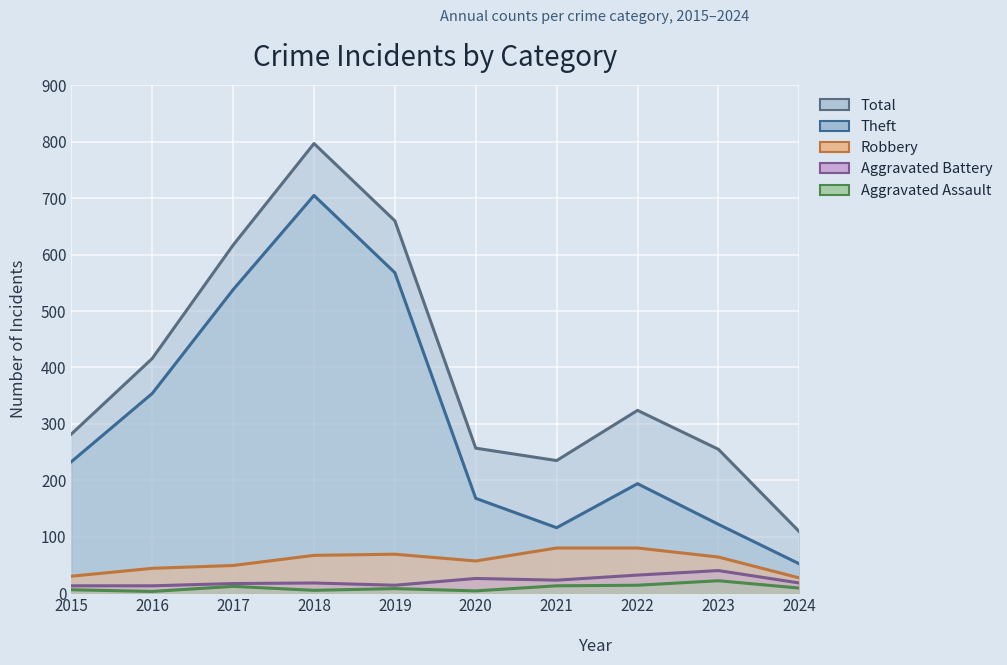

What is the difference between the Aggravated Battery values at 2016 and 2020?

13